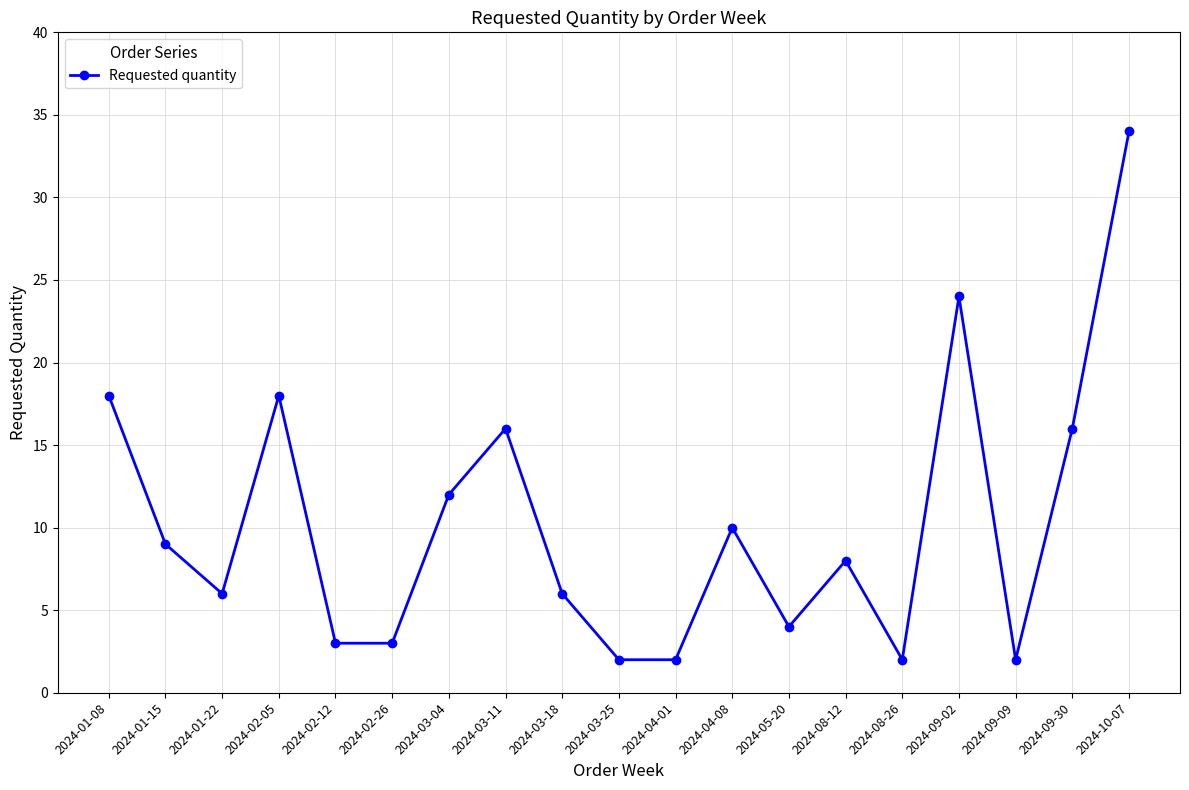

What is the label of the 16th point from the left?

2024-09-02